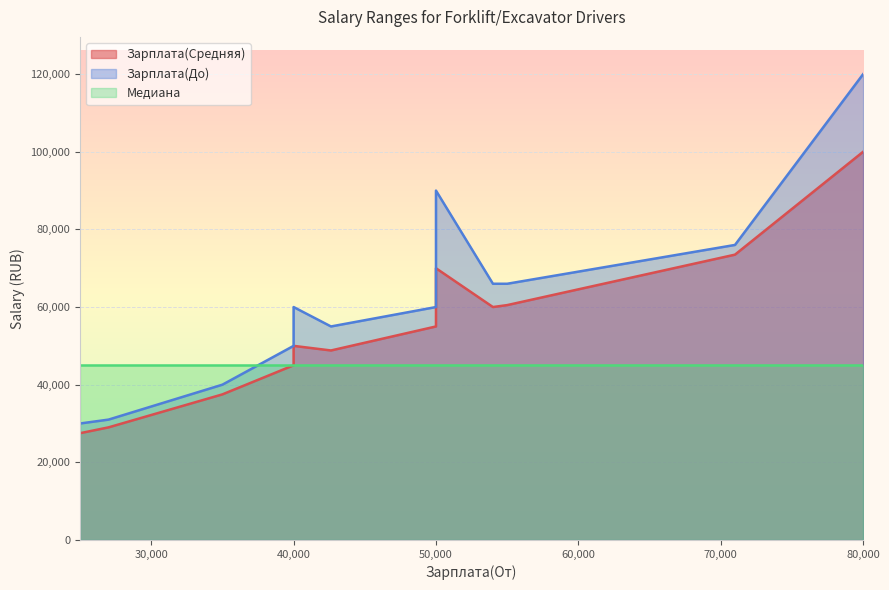

Between 55000 and 40000, which series saw the biggest shift?

Зарплата(Средняя)